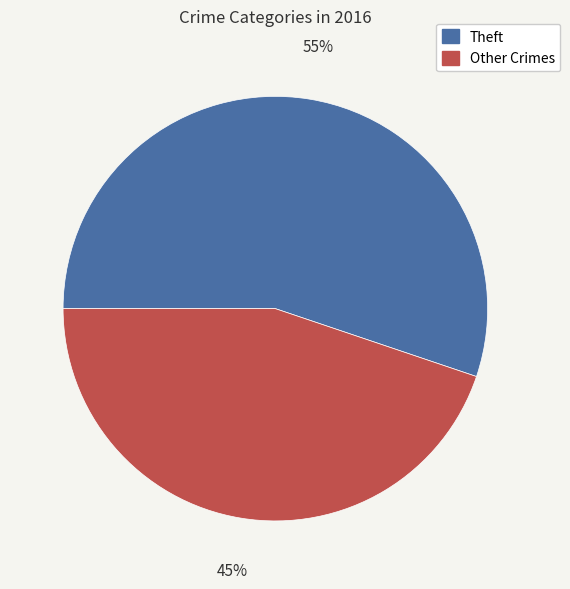

How many slices are in this pie chart?

2